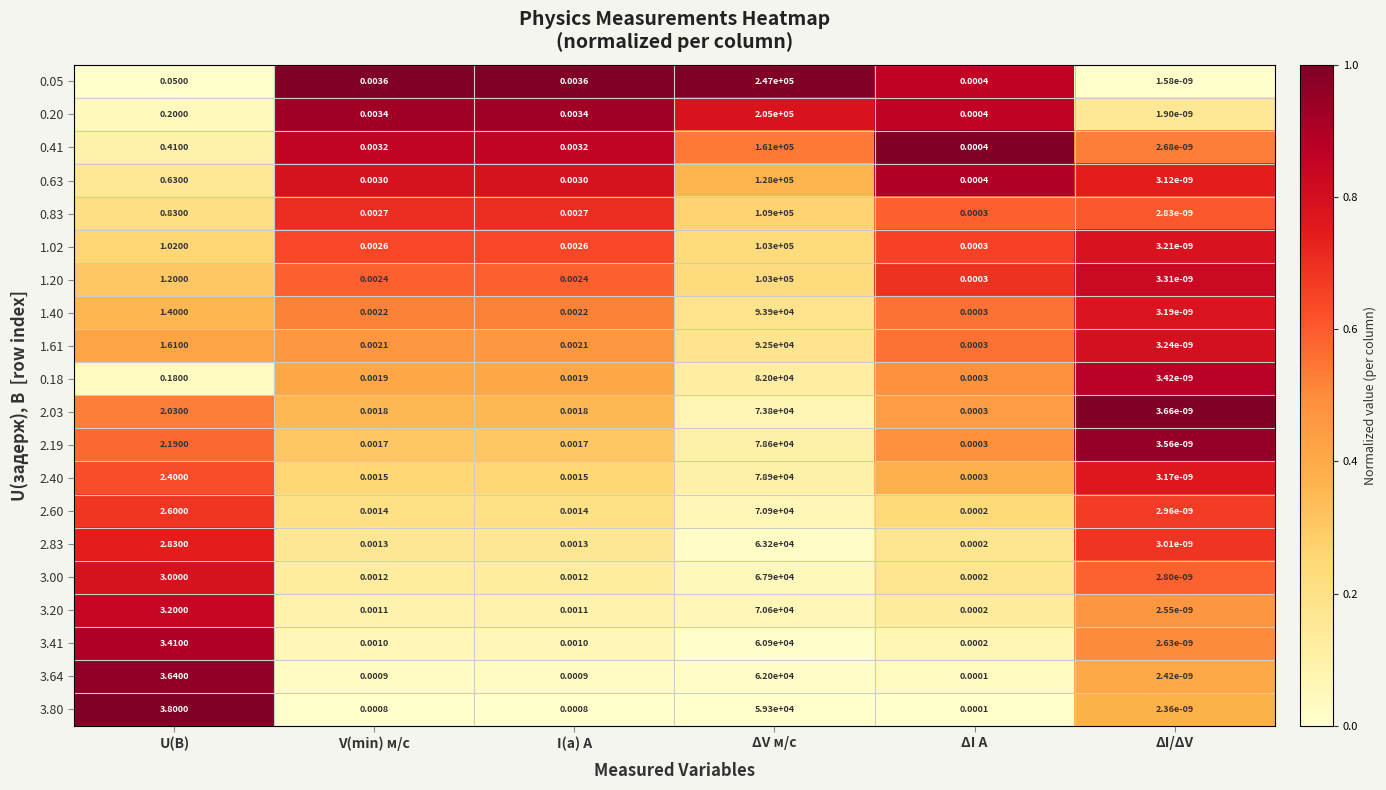

Is the value of 3.64 at U(B) greater than the value of 1.20 at V(min) м/с?

Yes